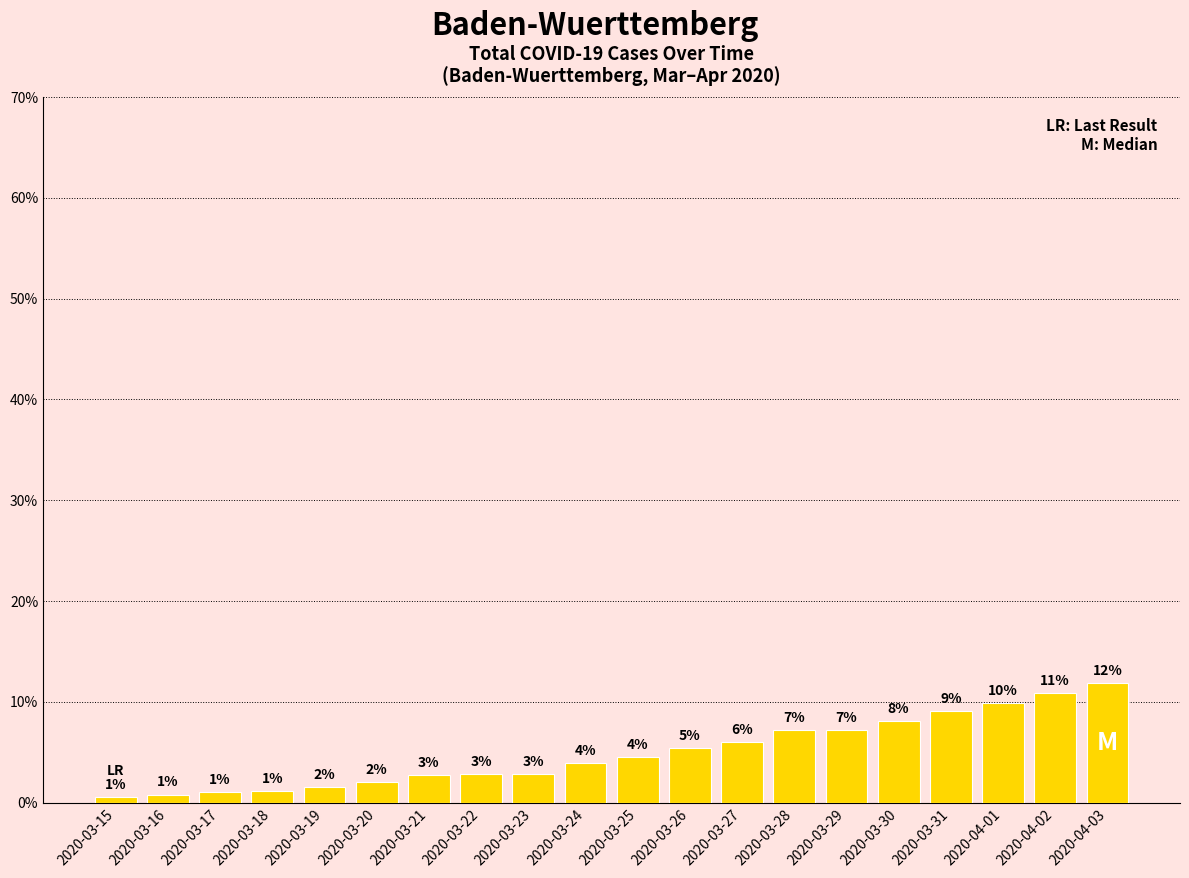

What is the difference between the maximum and minimum values?

11.3